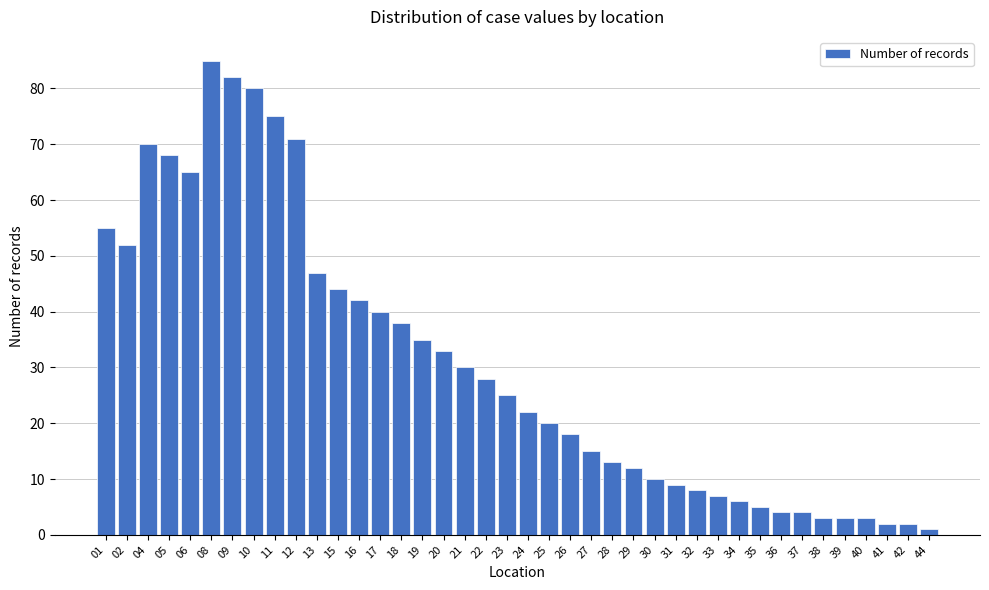

What is the change in value from 10 to 31?

-71